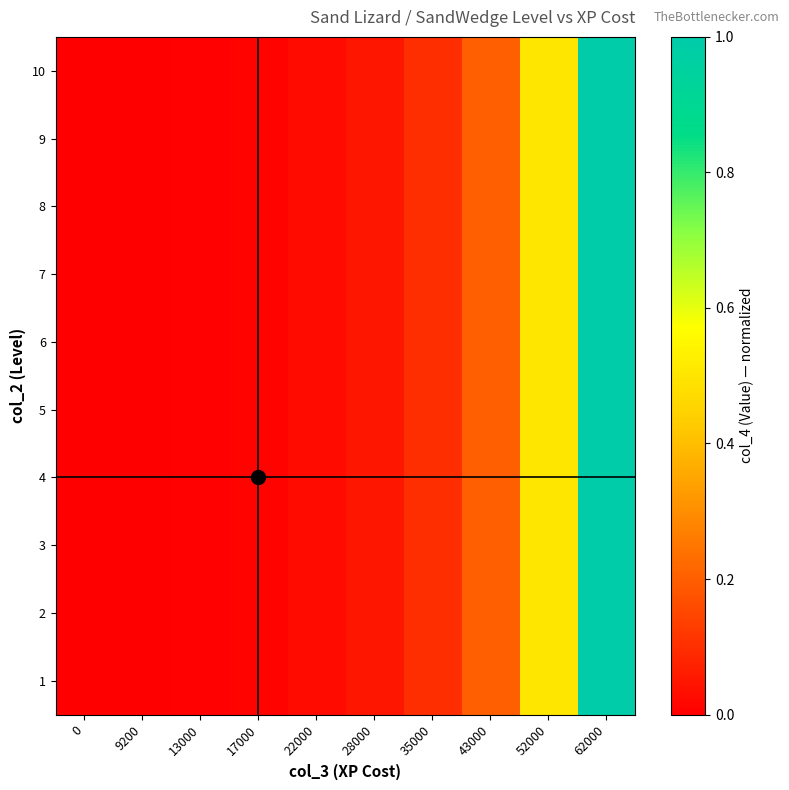

Which category has the highest value across all series?

62000